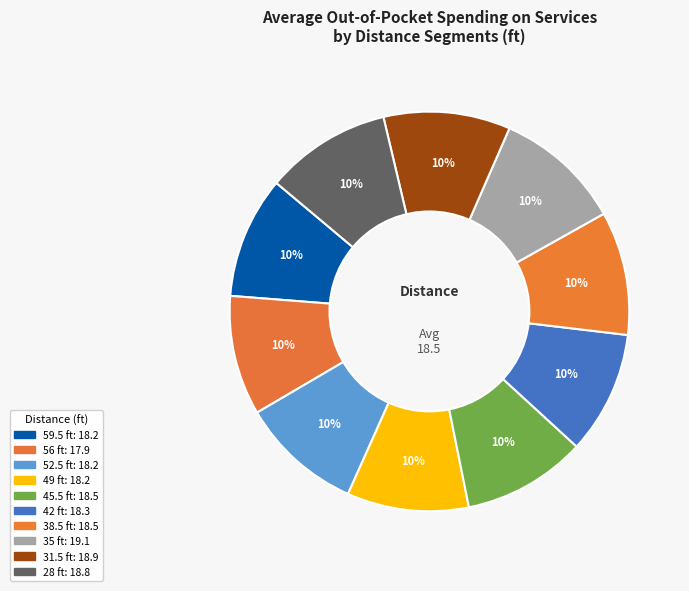

What is the ratio of the value at 42 to the value at 38.5?

1.0